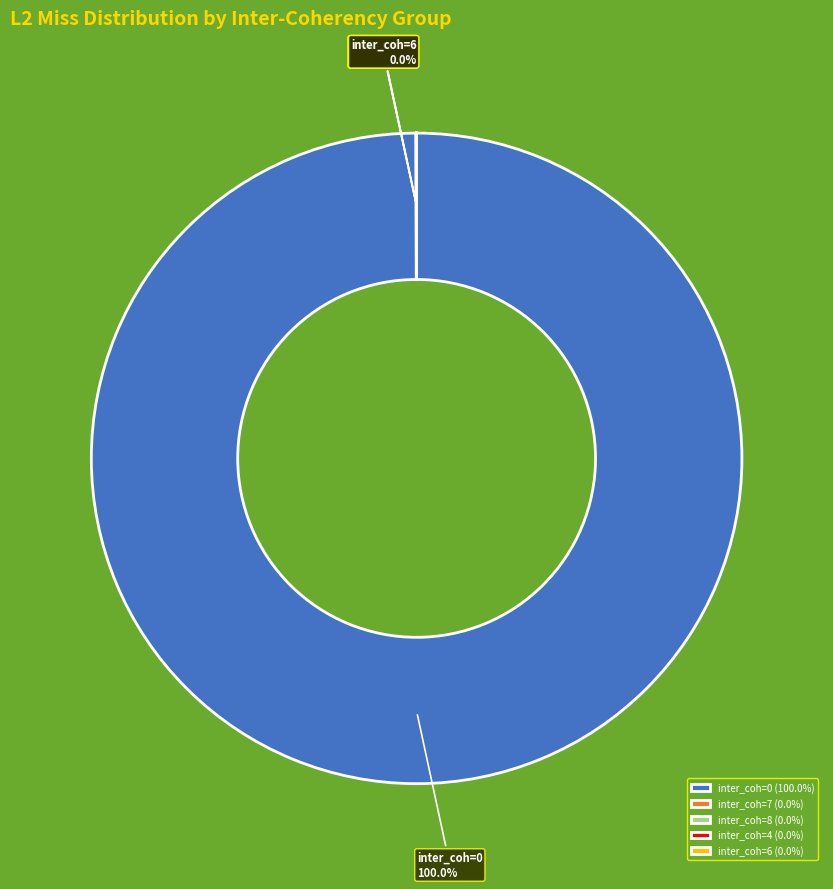

Does any single category account for the majority?

Yes